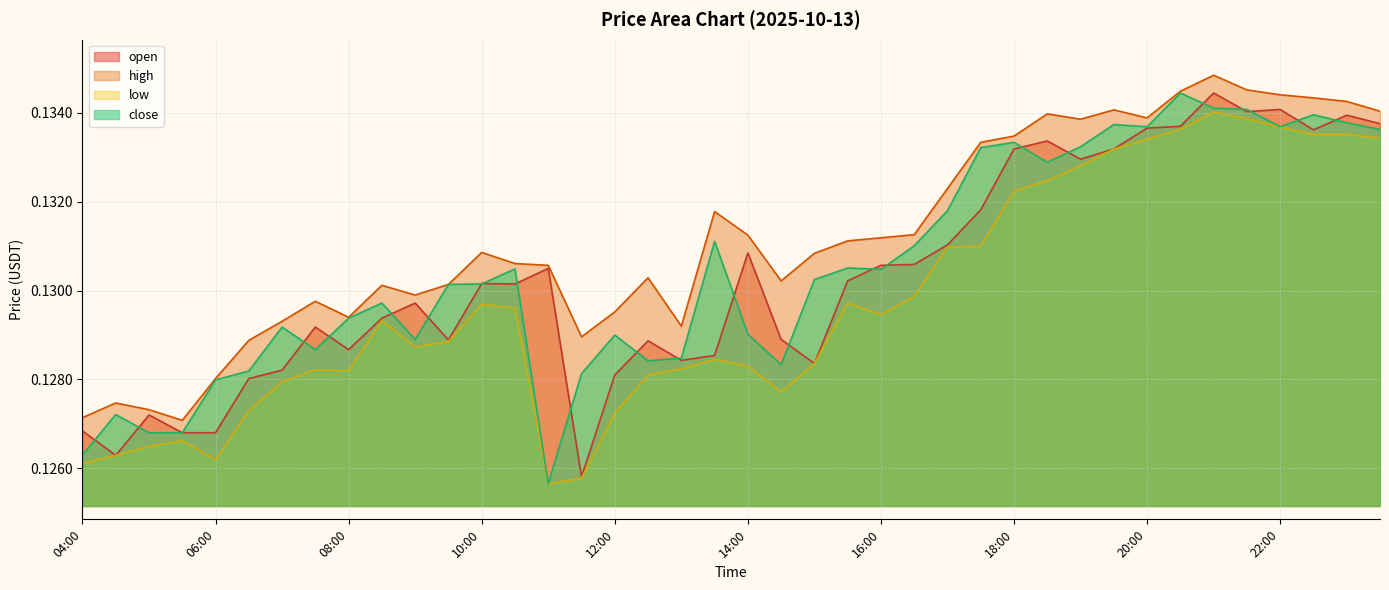

How many lines are shown in the chart?

4